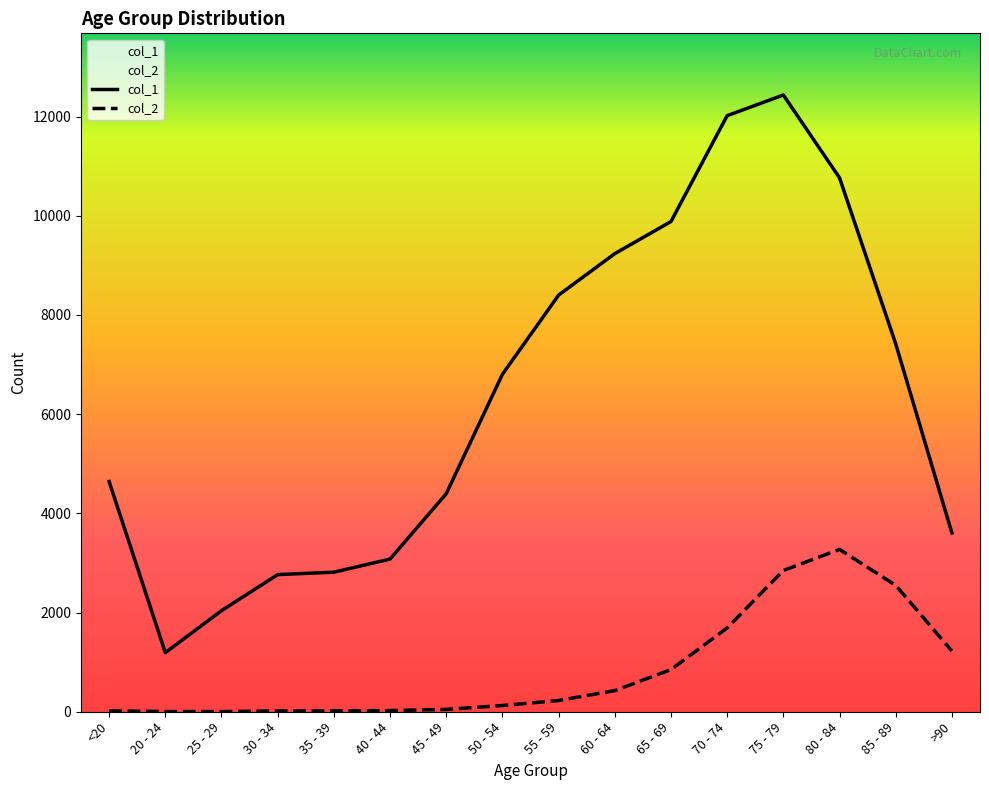

At which category is the sum across all series the highest?

75 - 79